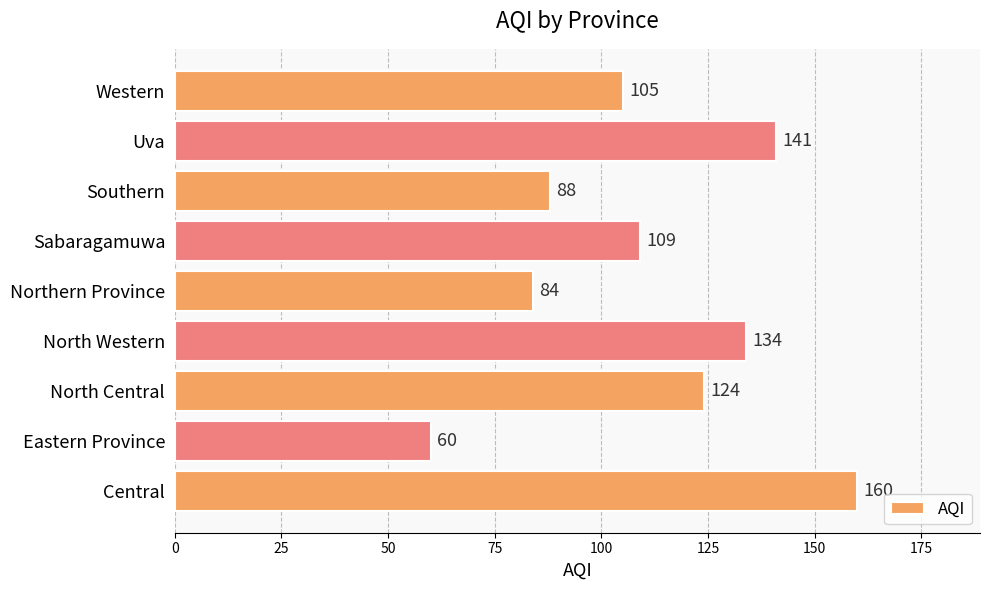

How many data points does each series have?

9